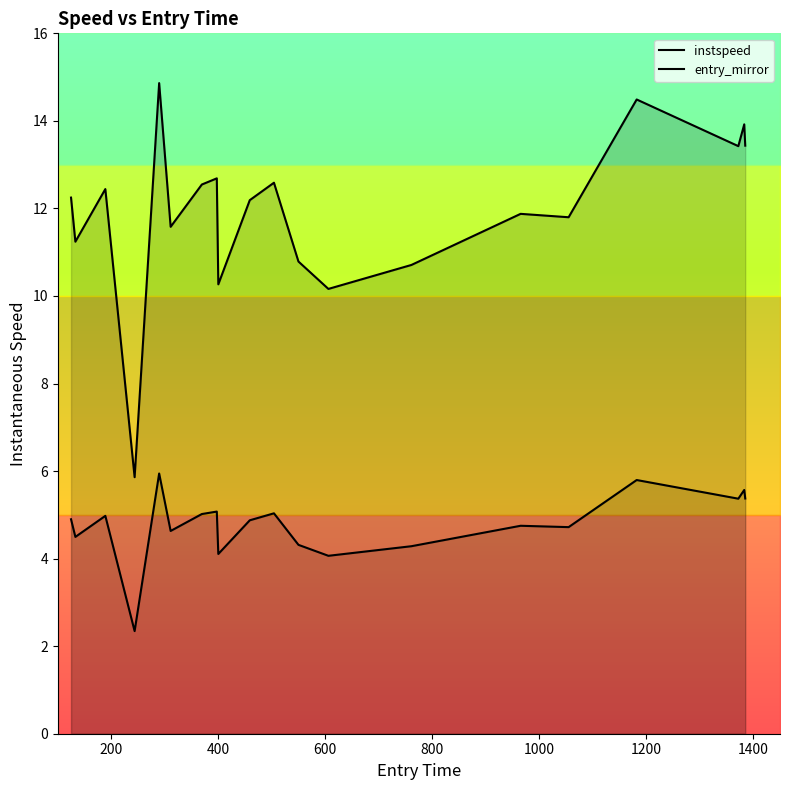

Reading left to right, list all the values displayed in this chart.

instspeed: 12.2	11.2	12.4	5.9	14.9	11.6	12.5	12.7	10.3	12.2	12.6	10.8	10.2	10.7	11.9	11.8	14.5	13.4	13.9	13.4
entry_mirror: 4.9	4.5	5.0	2.3	5.9	4.6	5.0	5.1	4.1	4.9	5.0	4.3	4.1	4.3	4.8	4.7	5.8	5.4	5.6	5.4